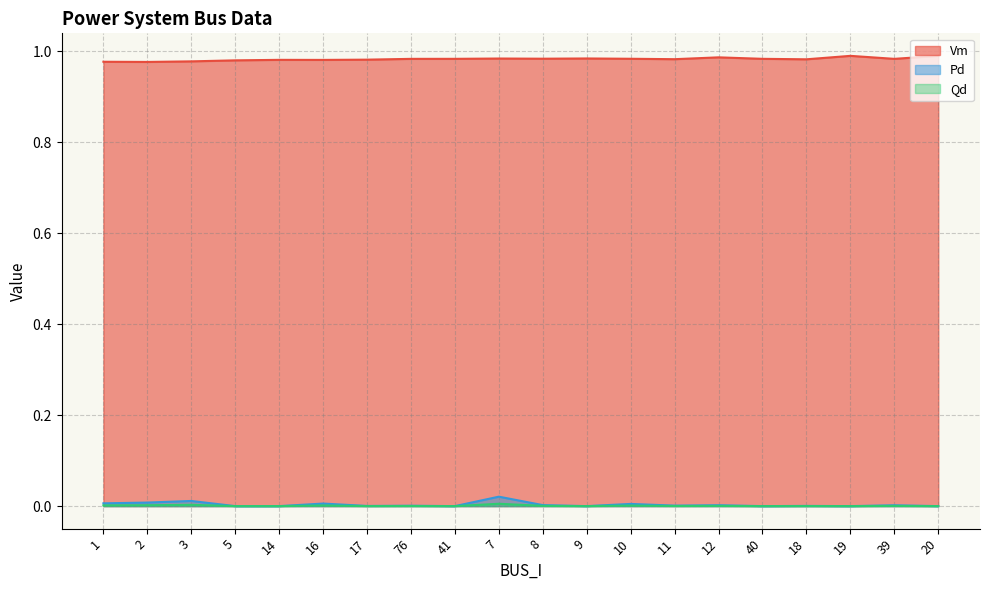

List the labels in order of Pd value, smallest first.

5, 14, 41, 9, 40, 19, 20, 17, 18, 76, 11, 39, 12, 8, 10, 16, 1, 2, 3, 7